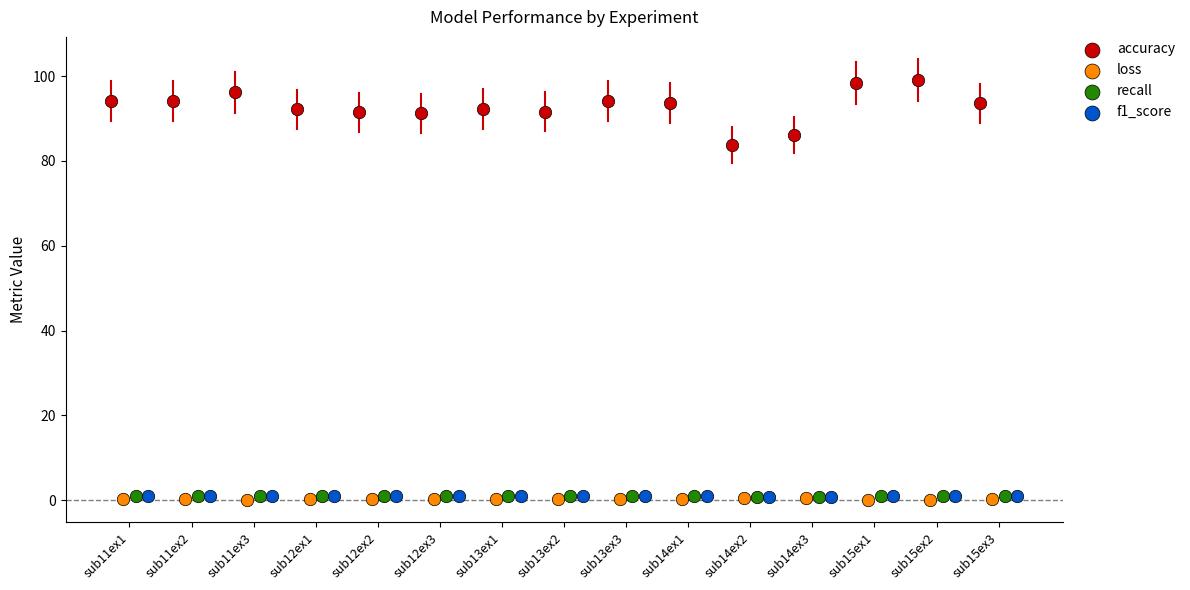

Which series has the largest Y range (max minus min)?

accuracy